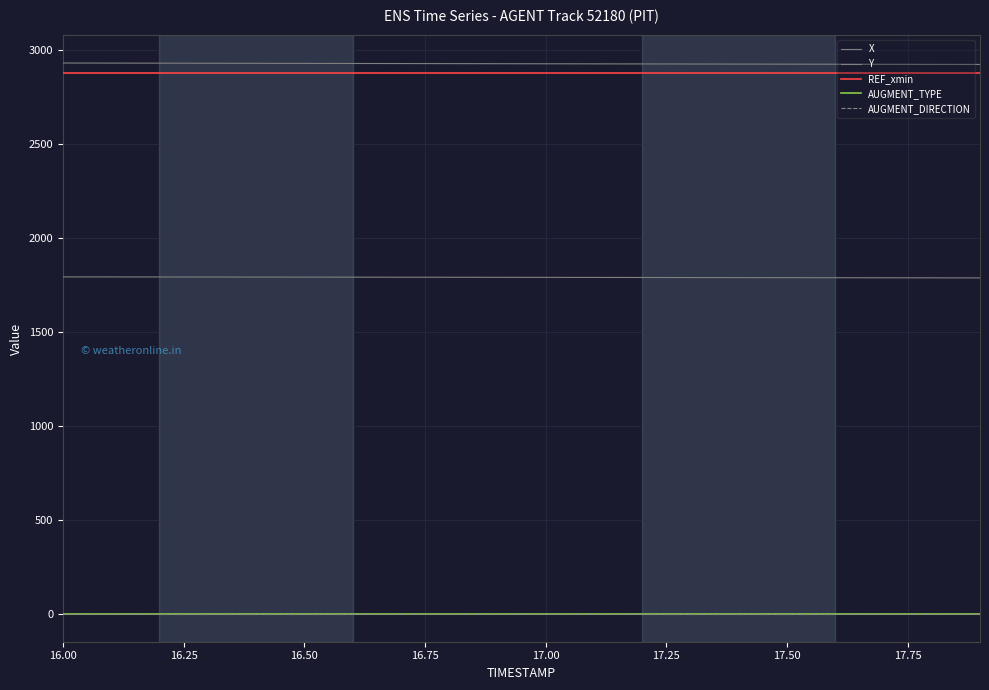

Which series has the largest total across all categories?

X